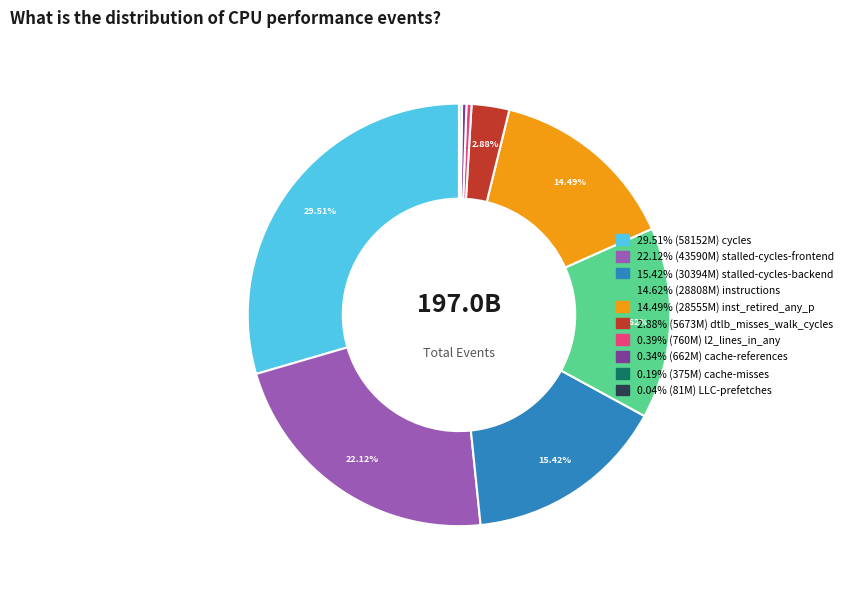

Is there any slice that represents more than half of the pie?

No